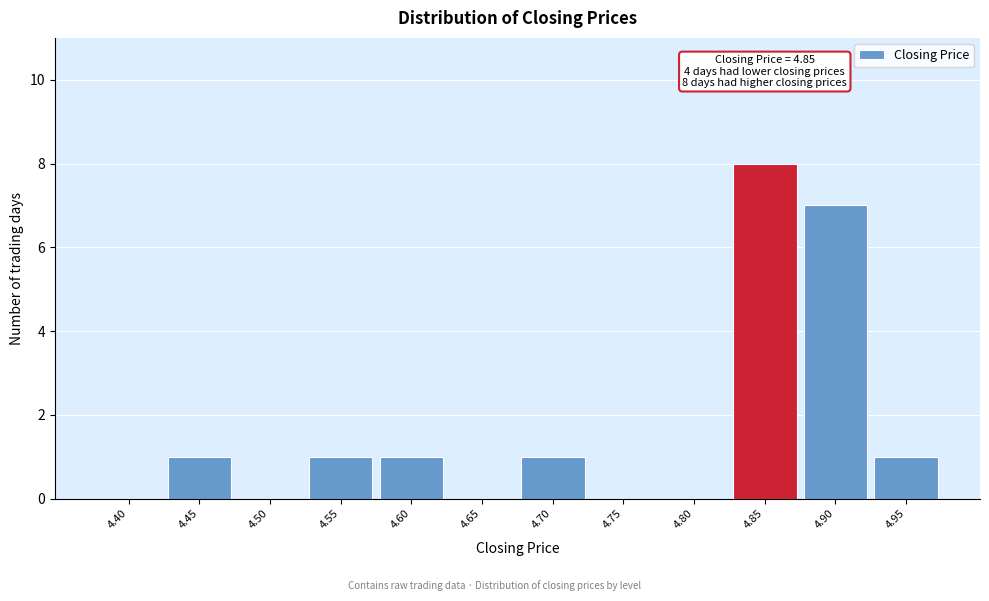

Reading left to right, transcribe all the data shown in this chart.

4.40=0	4.45=1	4.50=0	4.55=1	4.60=1	4.65=0	4.70=1	4.75=0	4.80=0	4.85=8	4.90=7	4.95=1